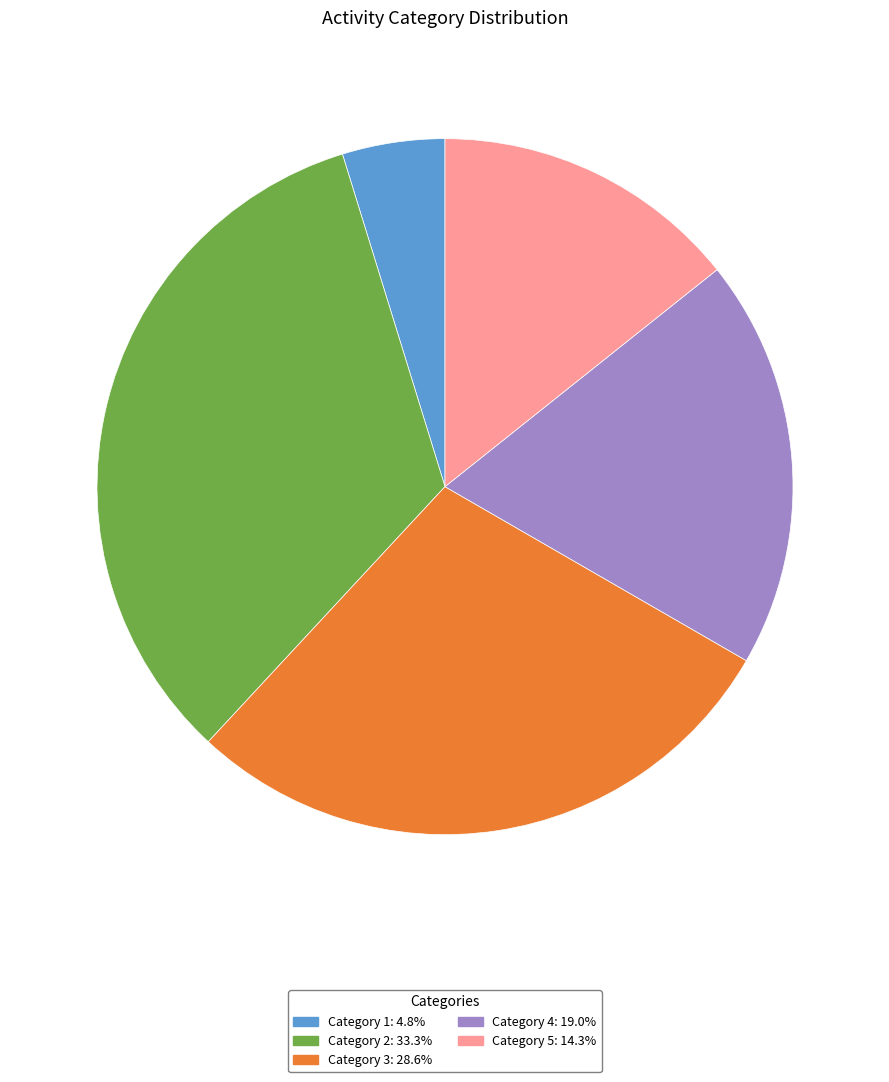

Is there any slice that represents more than half of the pie?

No